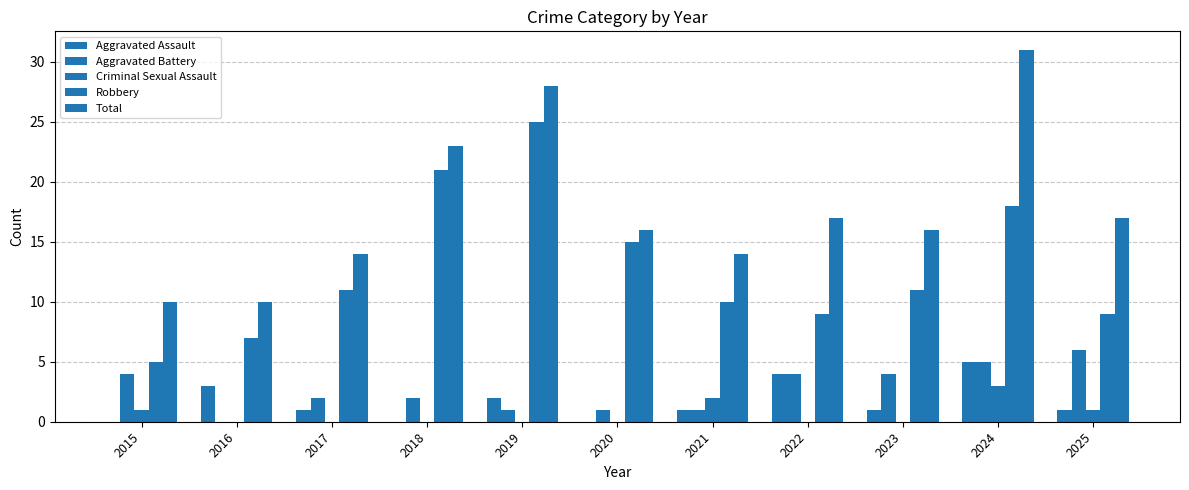

List the labels in order of Robbery value, smallest first.

2015, 2016, 2022, 2025, 2021, 2017, 2023, 2020, 2024, 2018, 2019